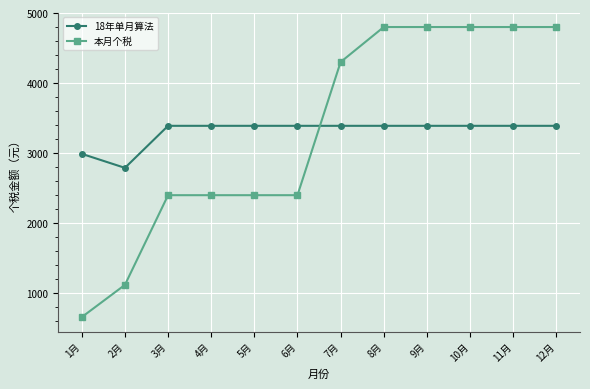

Which series has the widest spread of values?

本月个税